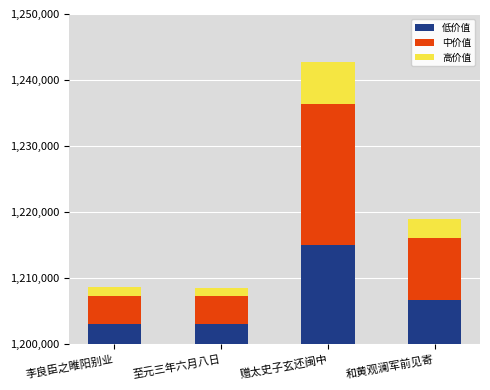

True or false: 中价值 has a value of 4299 at 李良臣之睢阳别业.

True